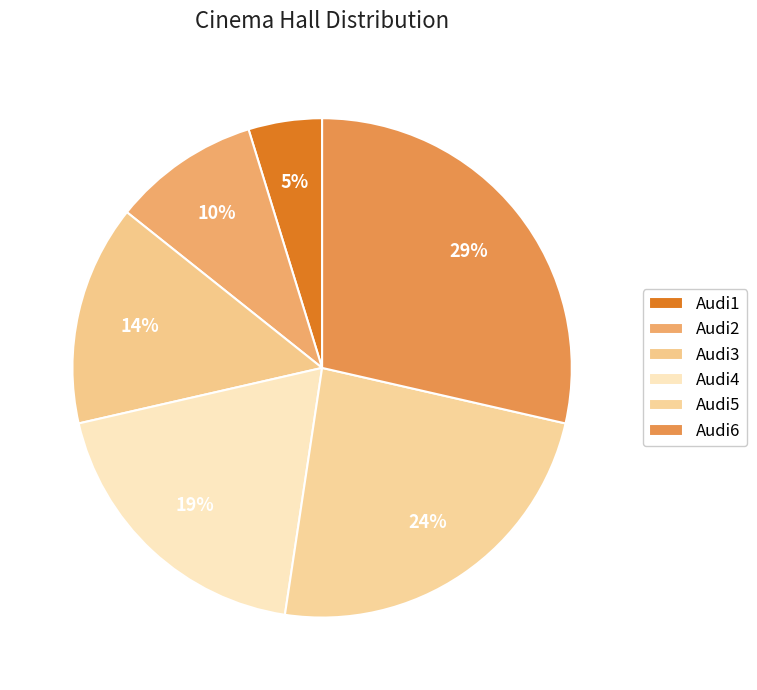

What is the smallest slice in the pie chart?

Audi1